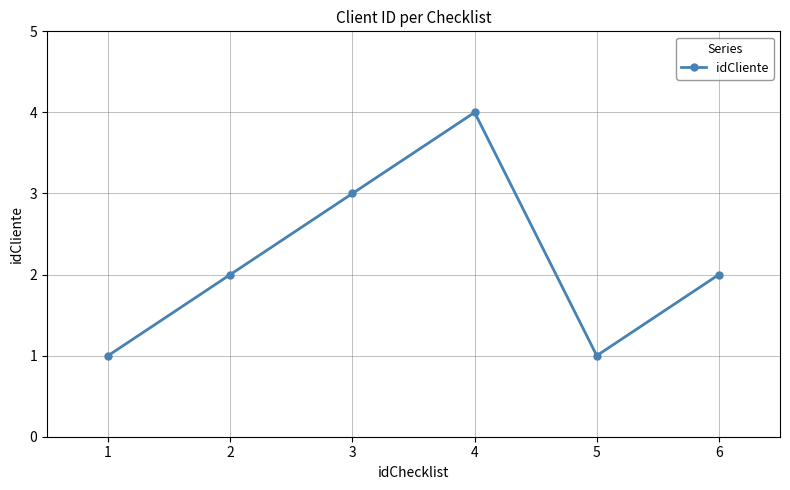

What is the value of the 1st point from the left?

1